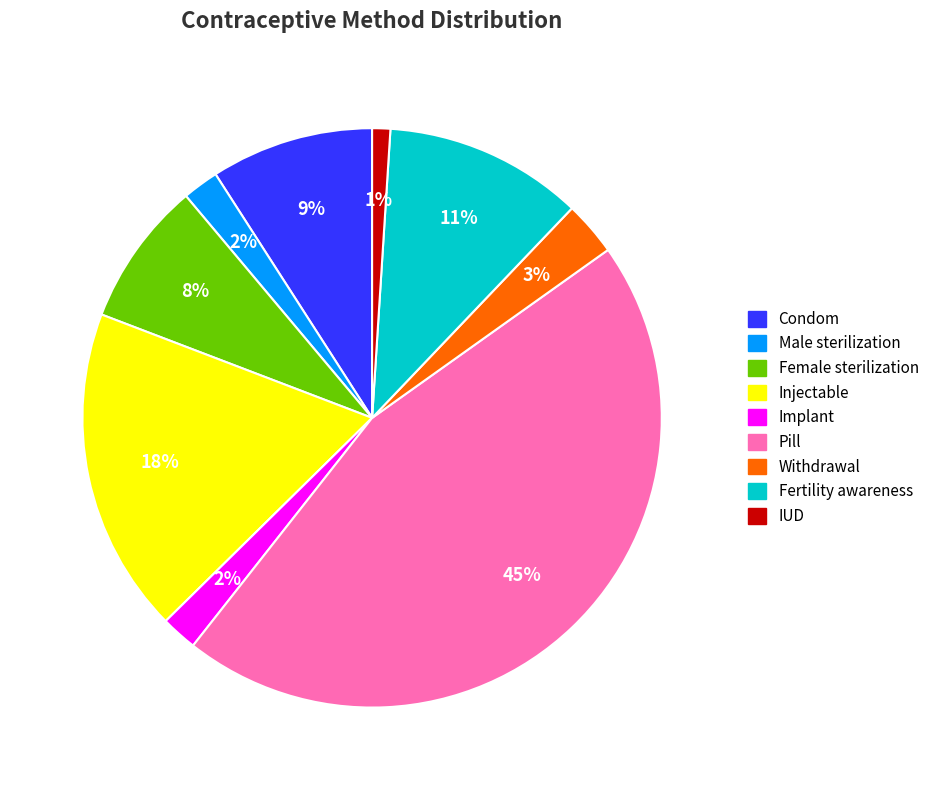

Does Male sterilization represent more than half of the total?

No